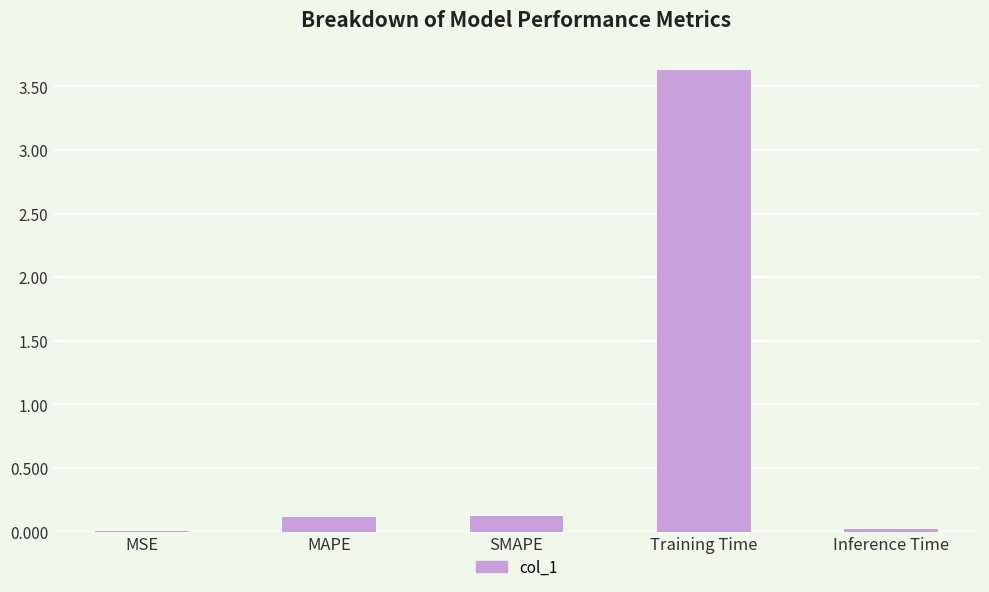

Between Training Time and MAPE, which is larger?

Training Time